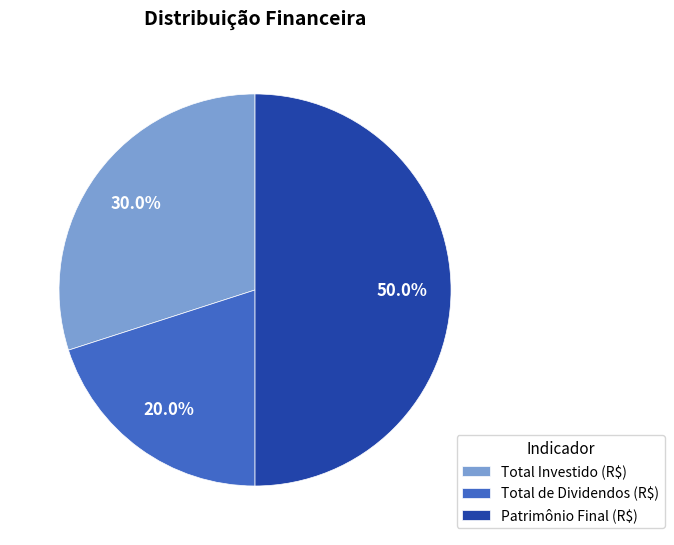

To the nearest percent, what is the difference between the largest and smallest slice percentages?

30%